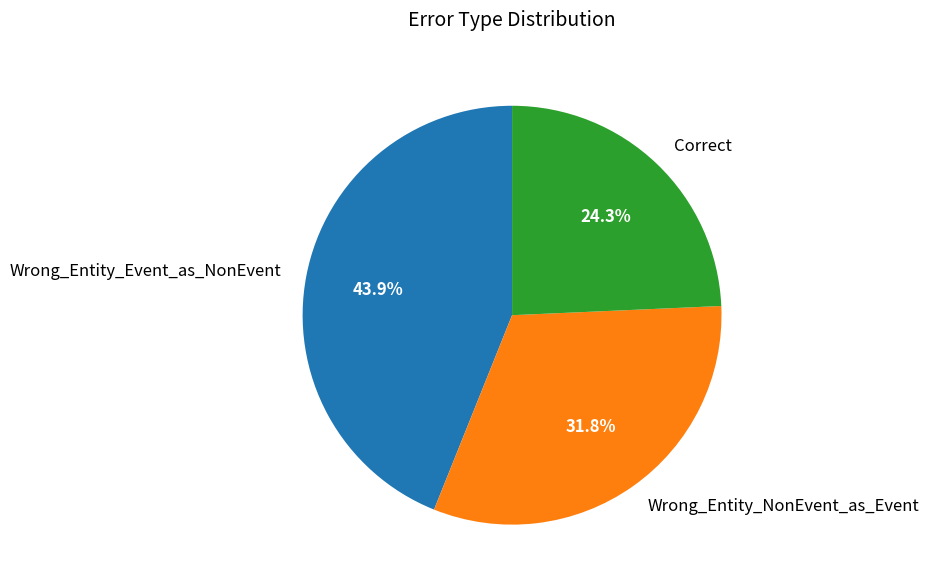

Which category has the smallest portion of the pie?

Correct